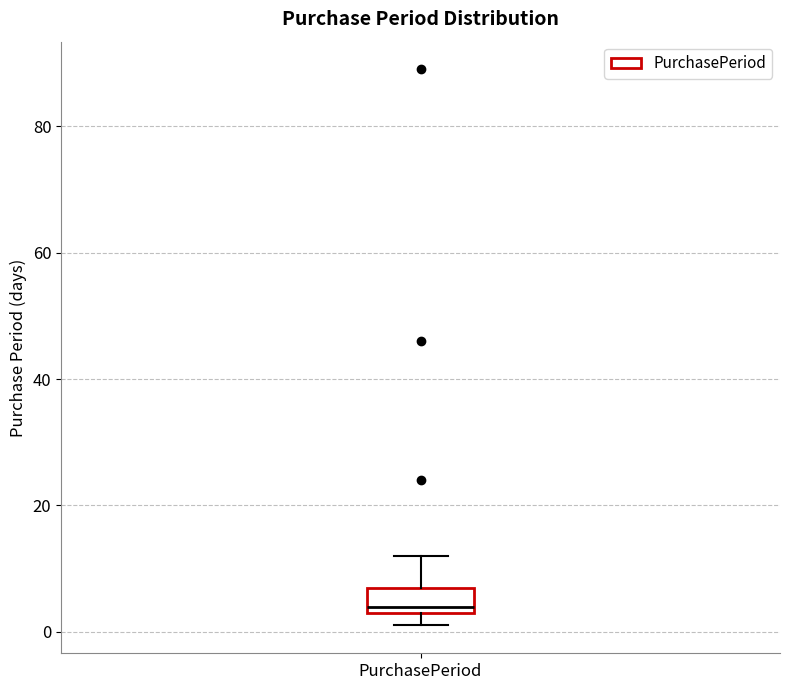

Transcribe this box plot: give where the median line is, the range the box spans, and where the two whiskers end, as read against the y-axis. The values are not printed on the chart, so give them approximately, as read against the axis.

median 4 (just above the box's lower edge), box 4 to 8, whiskers 2 to 12